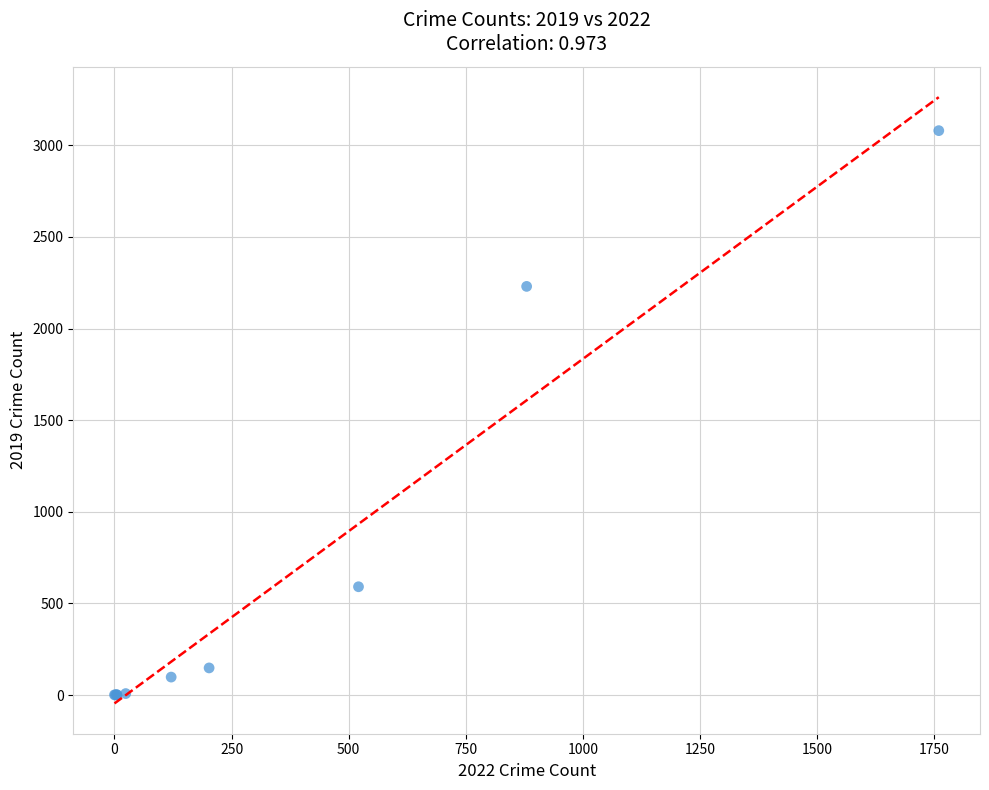

What Y value in the scatter plot is closest to 1540?

2230